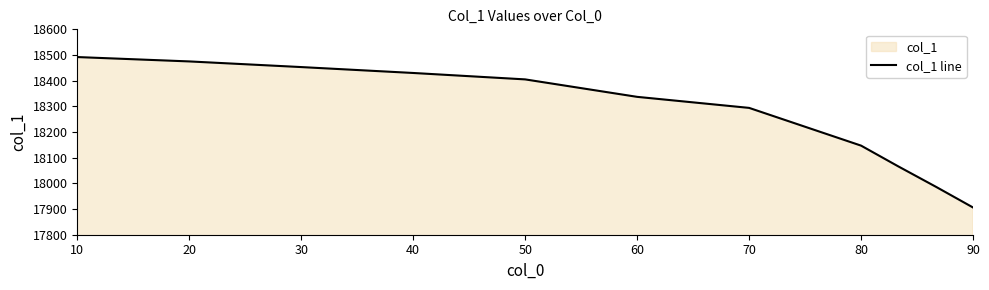

What is the change in value from 10 to 60?

-155.0